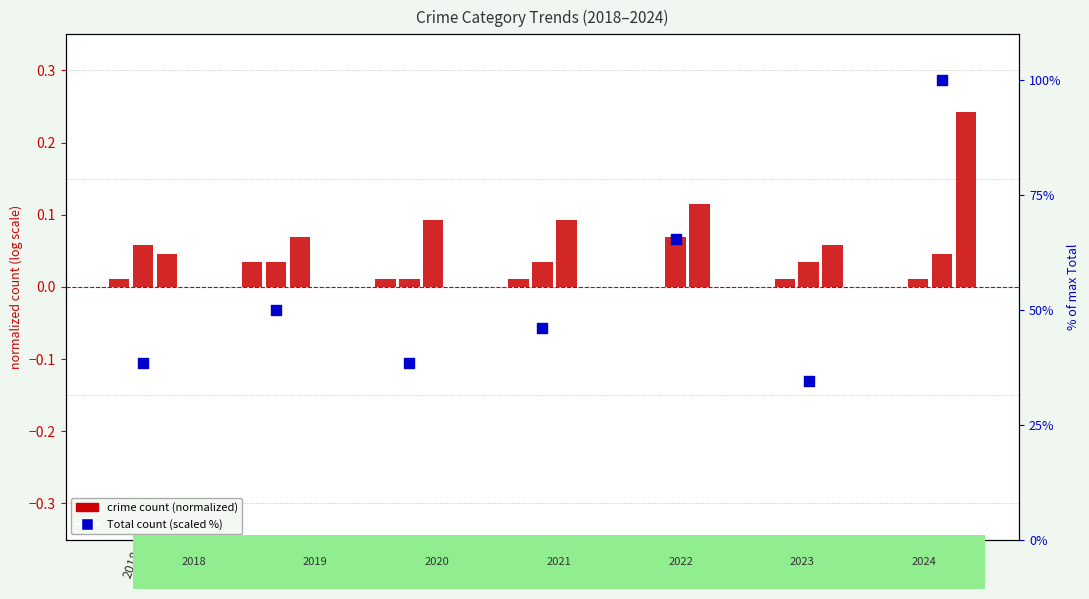

What is the total value across all series at 2023?

34.7